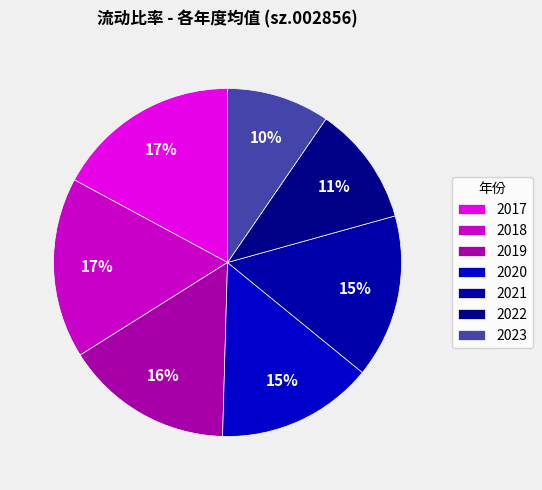

How many segments does this pie chart have?

7